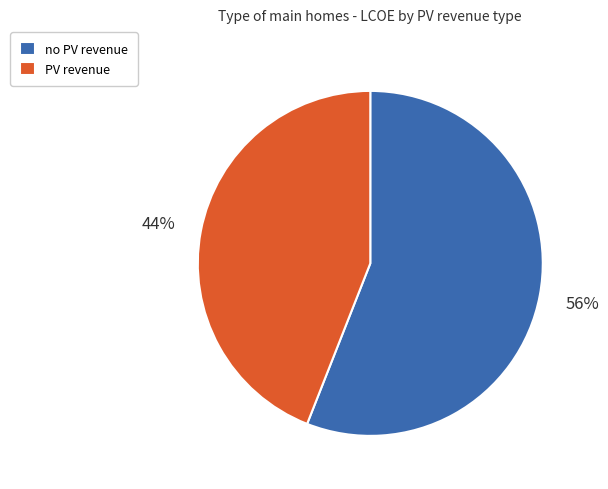

To the nearest percent, what is the difference between the largest and smallest slice percentages?

12%